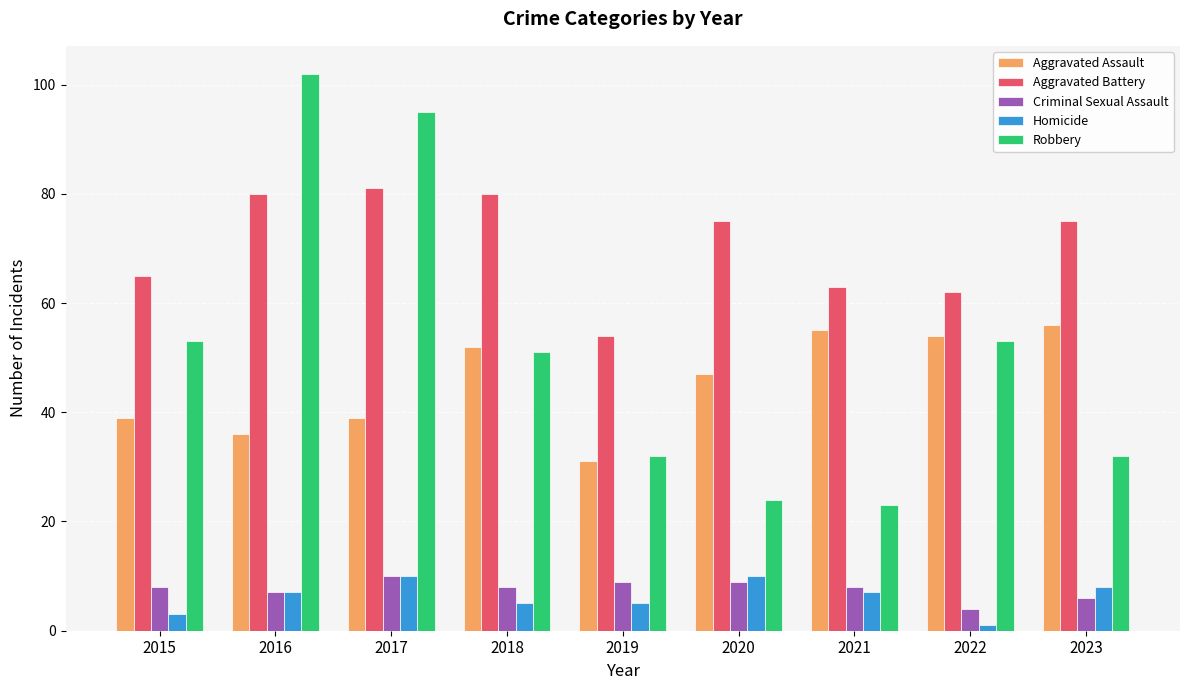

True or false: Aggravated Assault has a value of 14 at 2017.

False